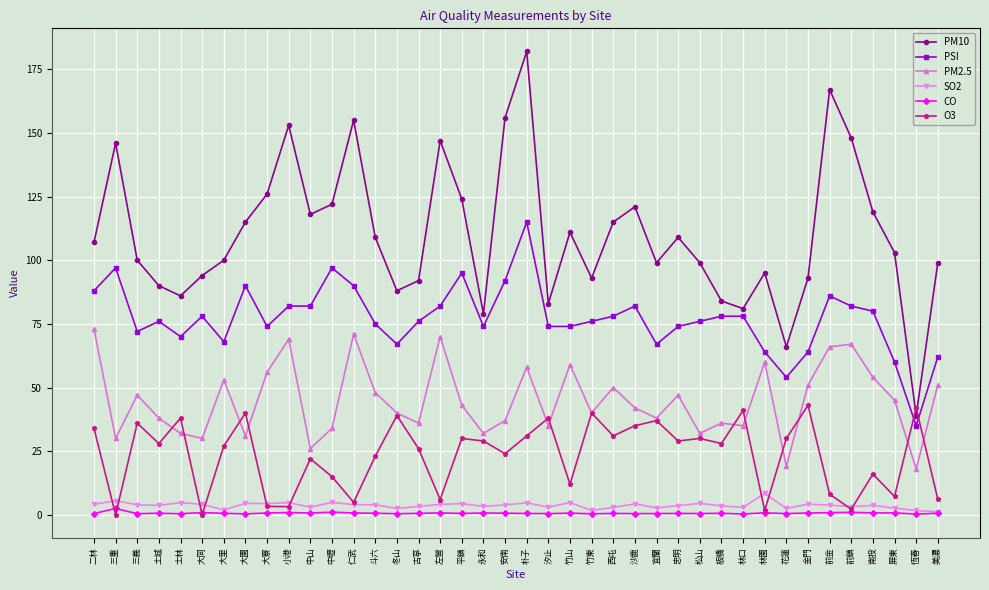

What are all the series names shown in the legend?

PM10, PSI, PM2.5, SO2, CO, O3